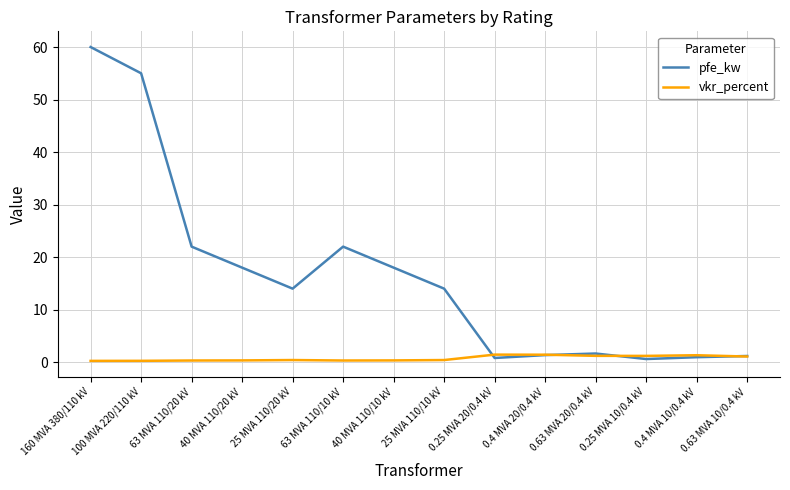

Which category has the highest value in the pfe_kw series?

160 MVA 380/110 kV